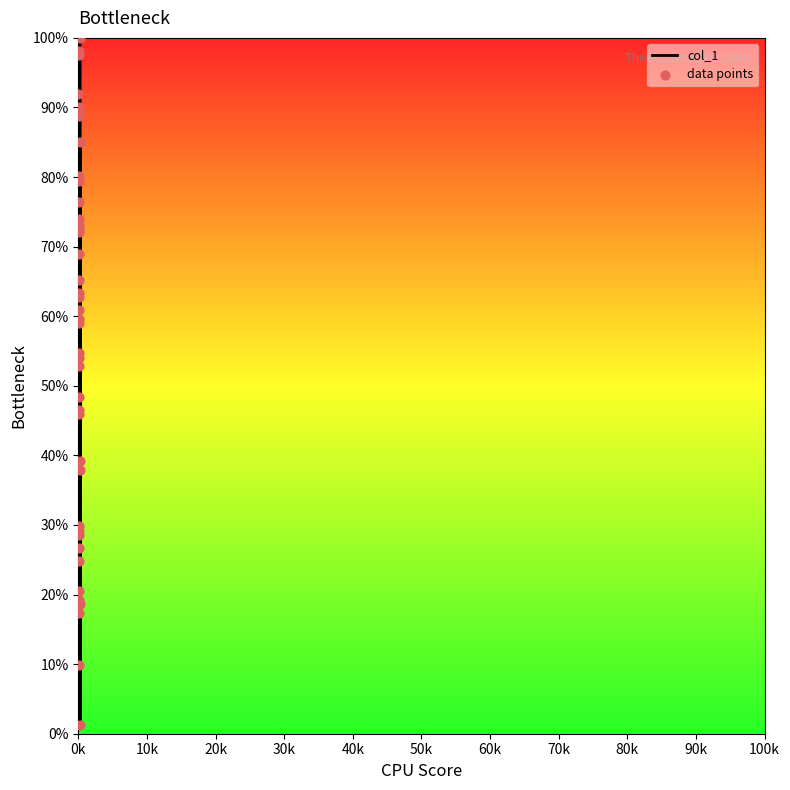

Which series has the largest total across all categories?

col_1